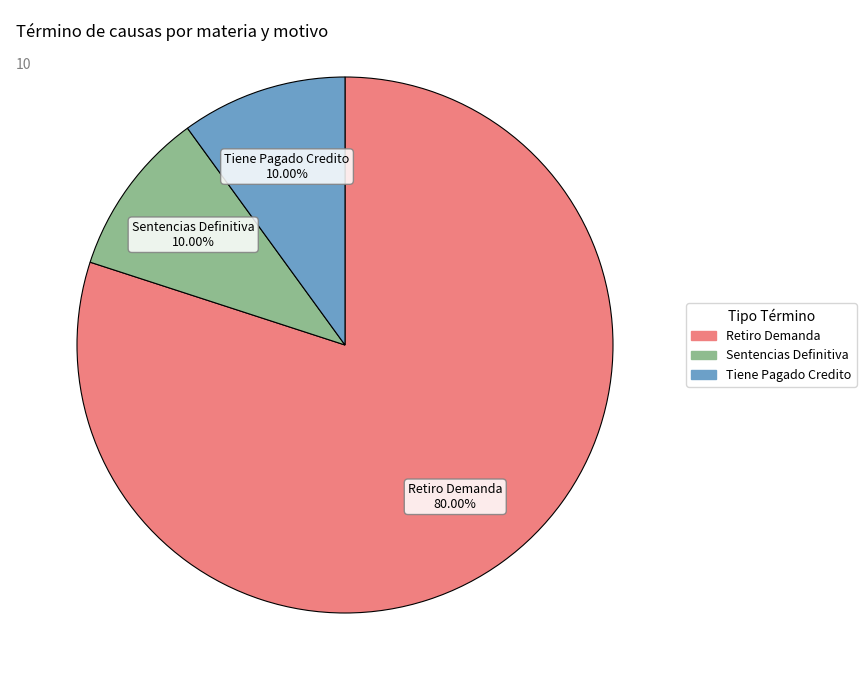

How many slices are in this pie chart?

3